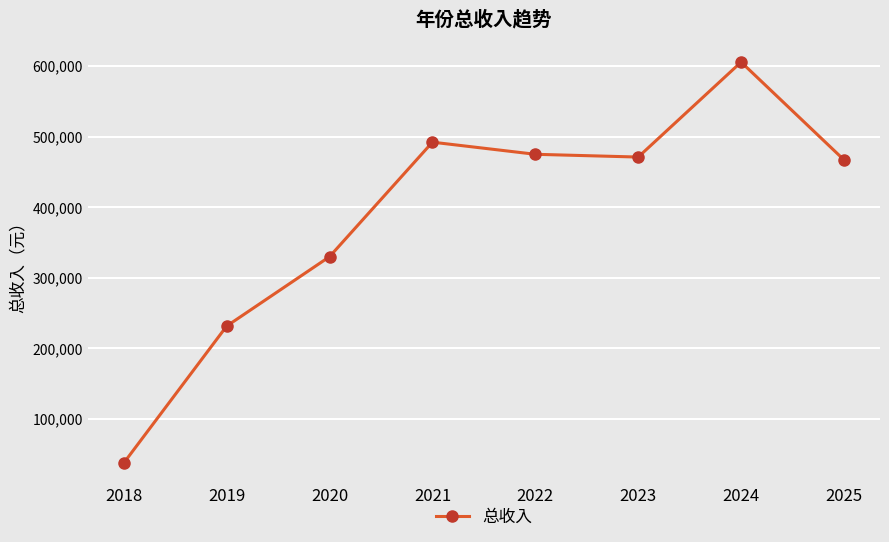

Approximately how many times larger is the value at 2018 compared to 2020?

0.1